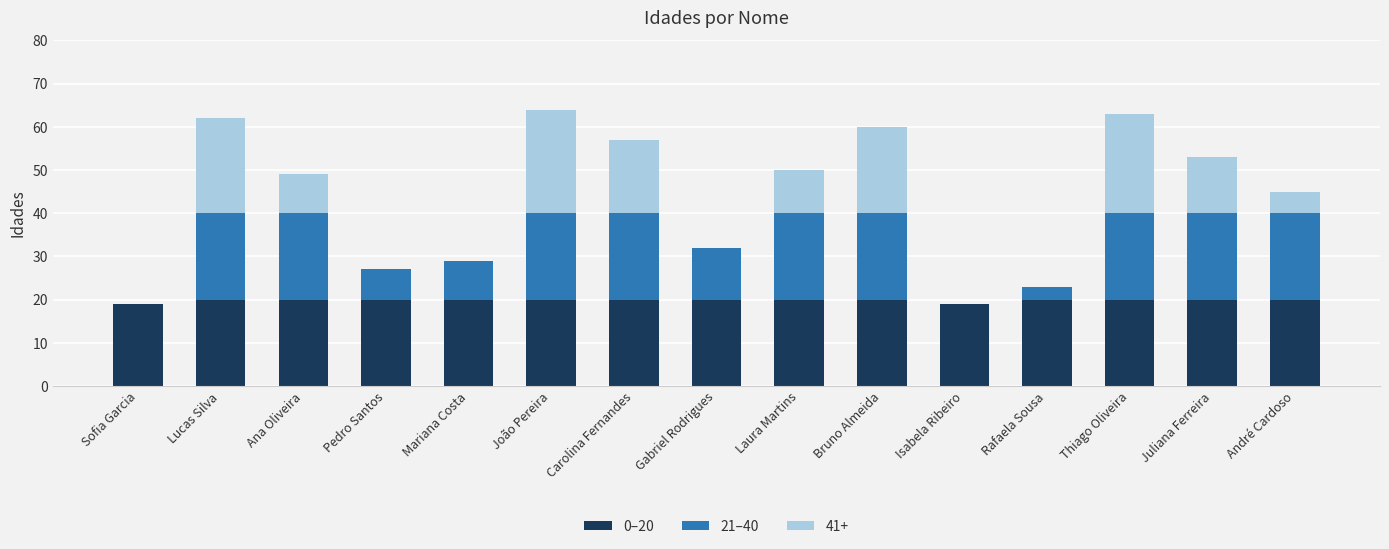

Count the number of categories in the chart.

15